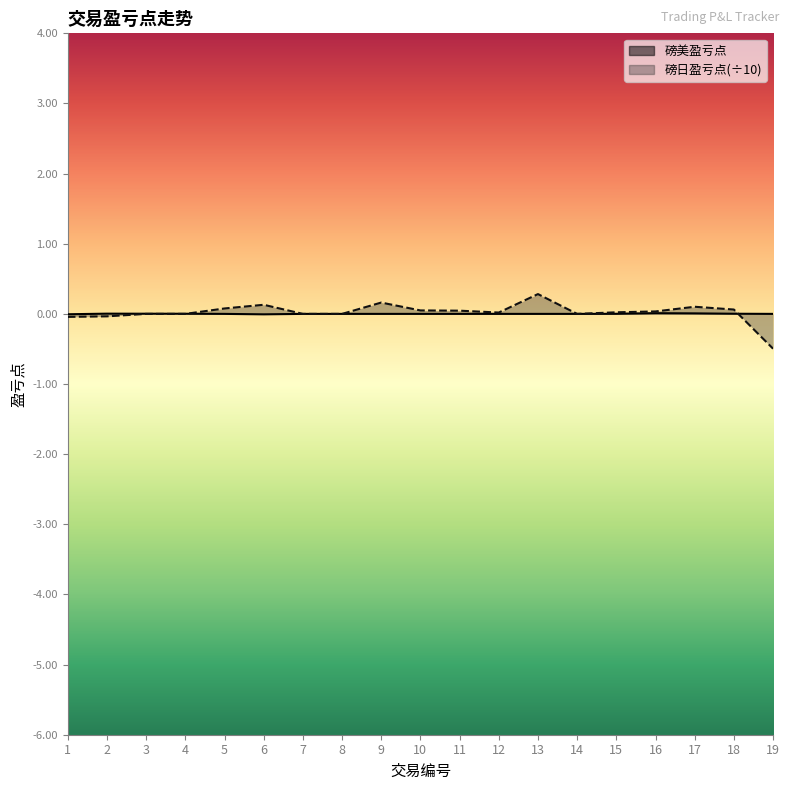

Count the number of categories in the chart.

19